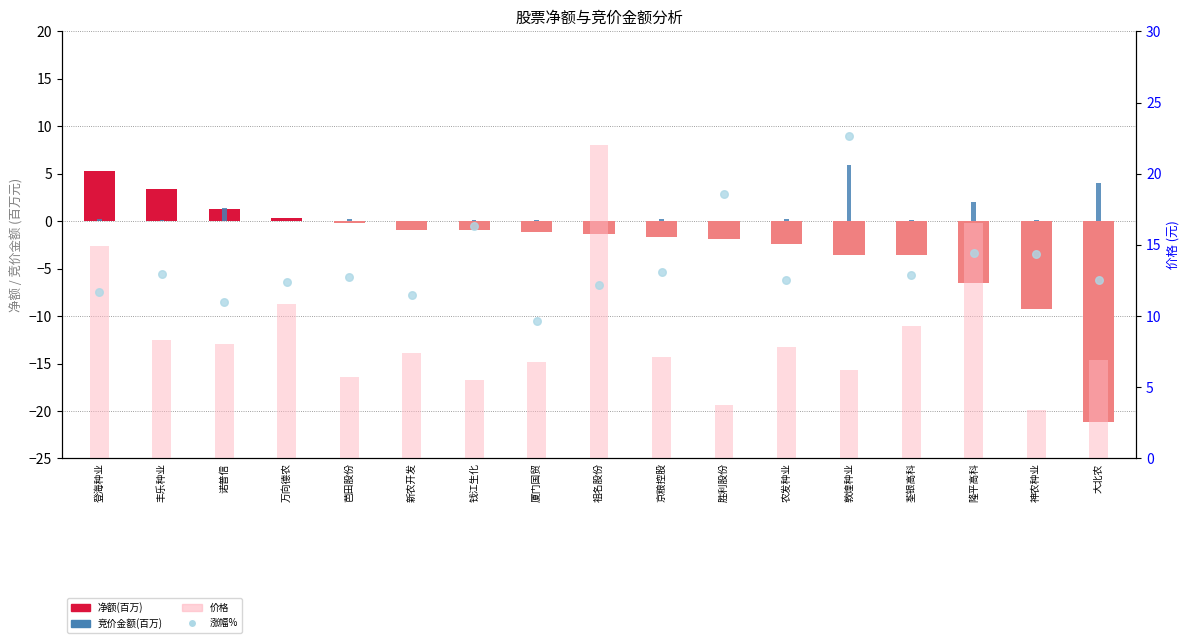

What is the change in value from 登海种业 to 祖名股份?

+0.5